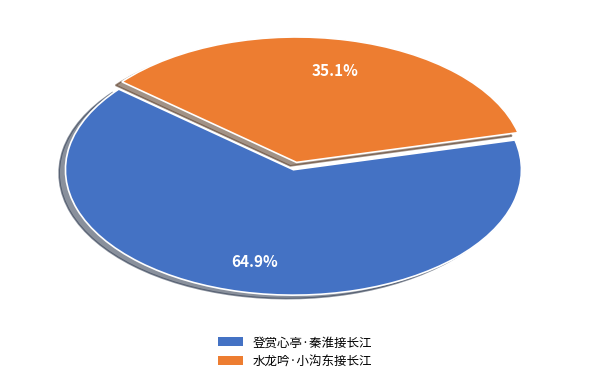

To the nearest percent, what is the combined percentage of 登赏心亭·秦淮接长江 and 水龙吟·小沟东接长江?

100%